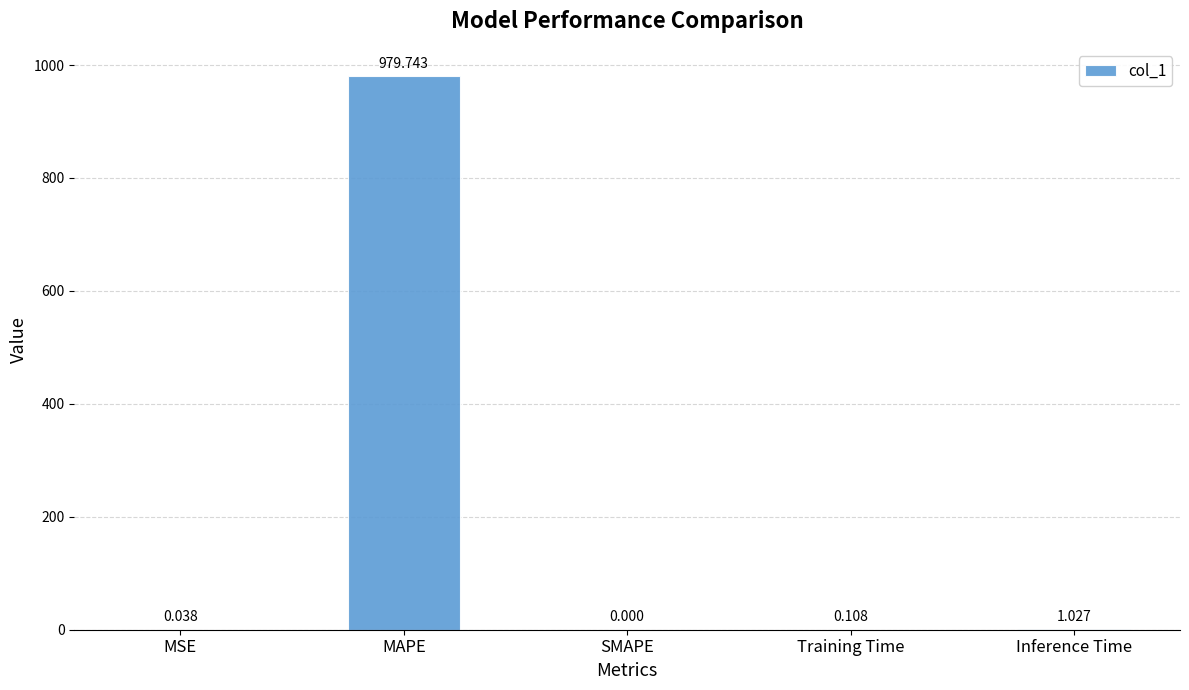

Which has a higher value, Inference Time or Training Time?

Inference Time